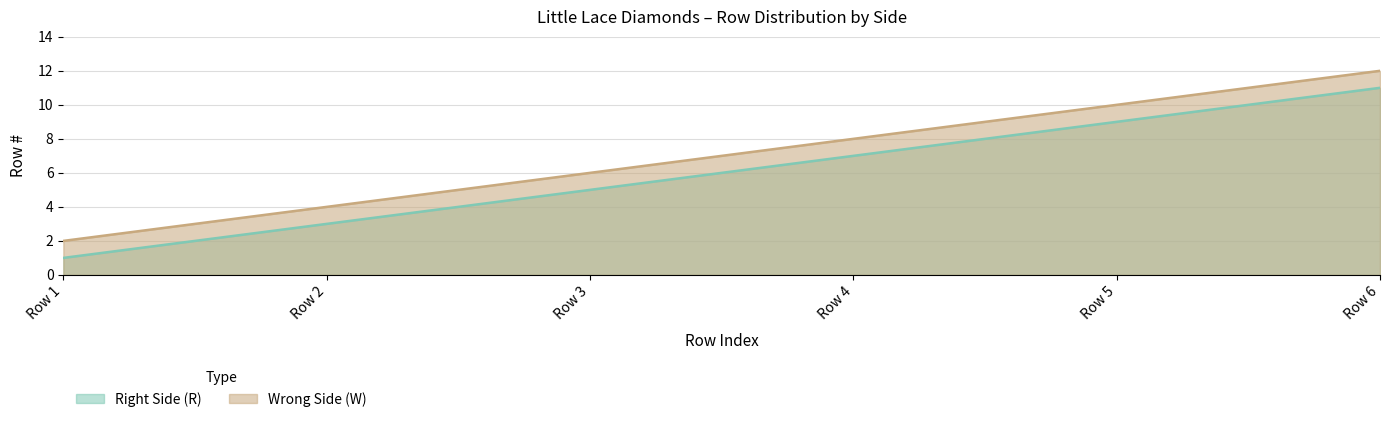

Is the value of Wrong Side (W) at Row 1 greater than the value of Right Side (R) at Row 4?

No